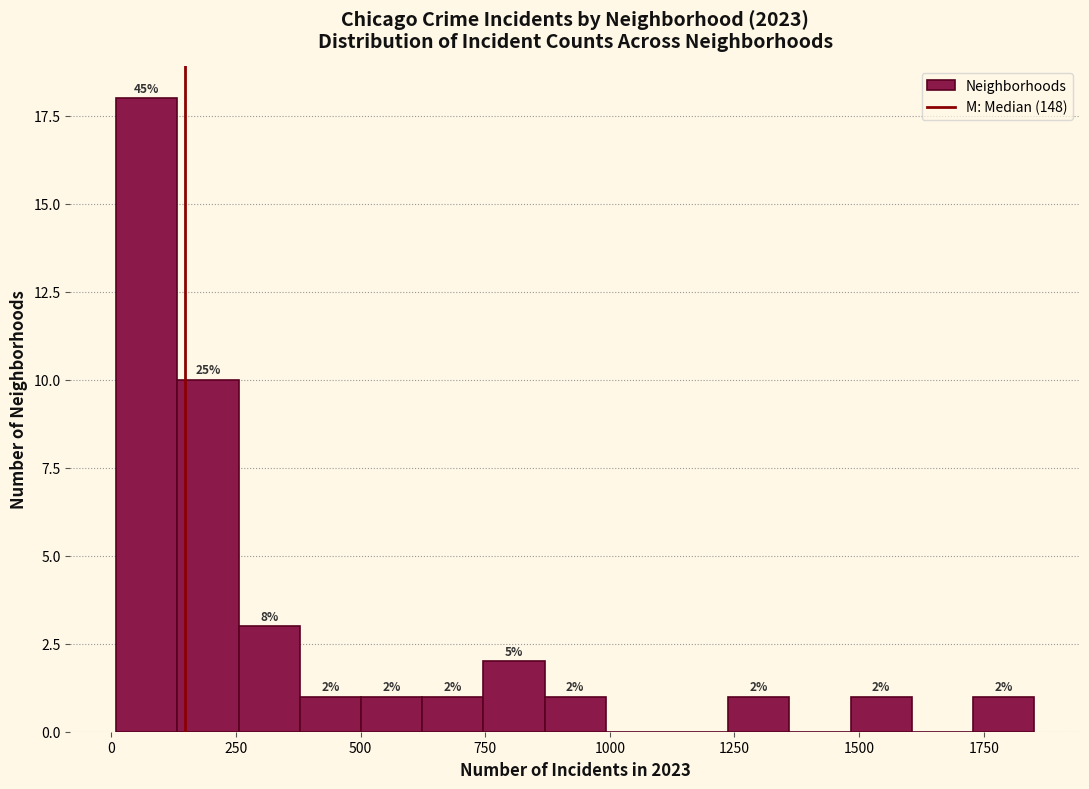

Around what value on the x-axis is the tallest bar? Give the approximate position of its centre, as read against the axis.

50